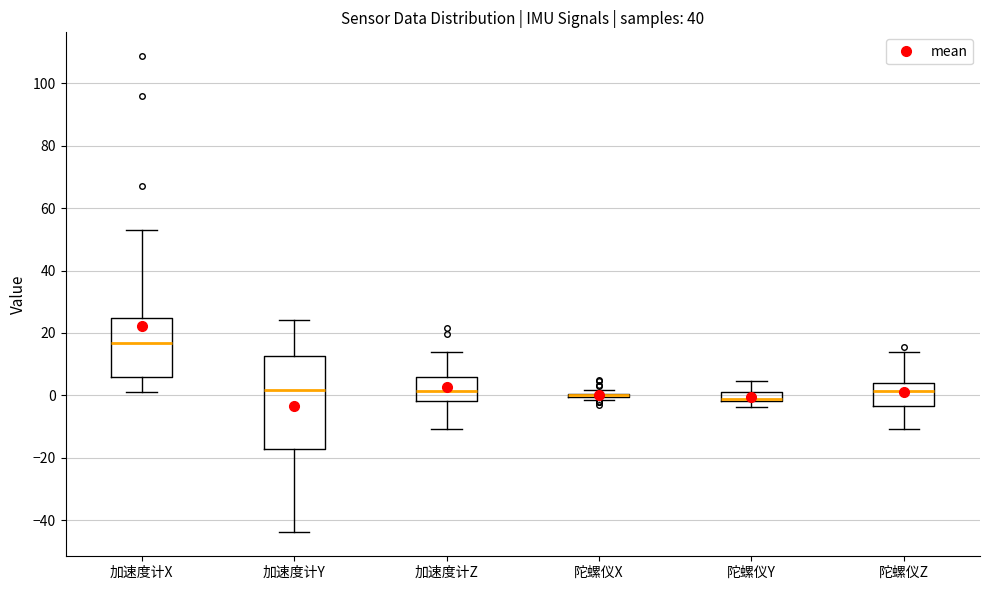

Comparing the boxes themselves (not the whiskers), which one is the tallest?

加速度计Y